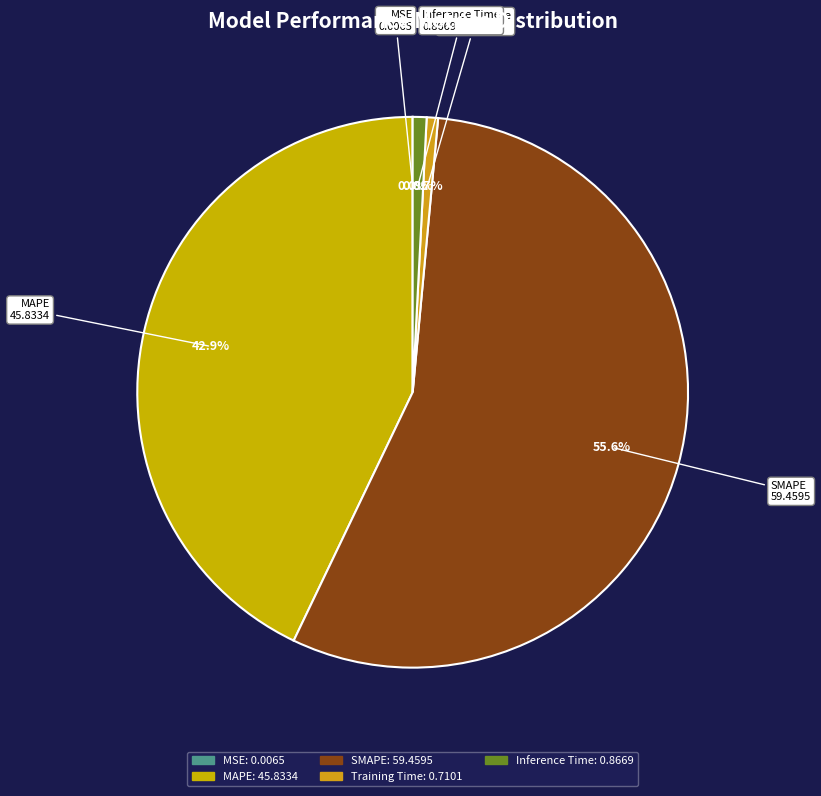

What is the total percentage of Training Time and SMAPE?

56.3%